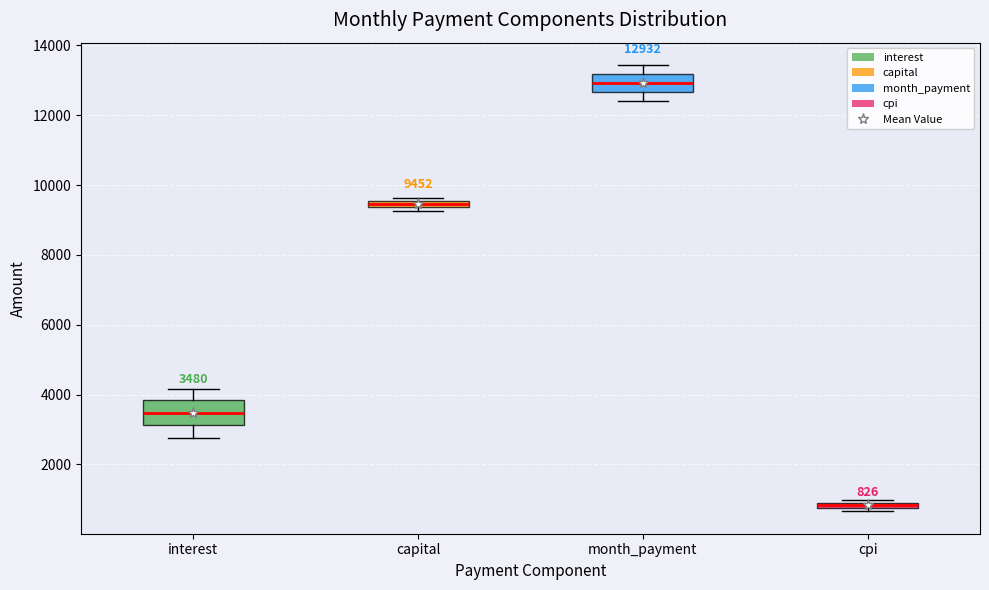

Which box's median line is the lowest?

cpi